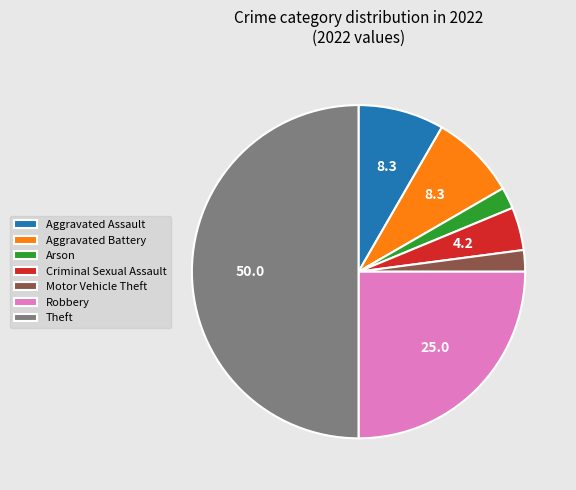

True or false: Theft accounts for 50% of the total.

True